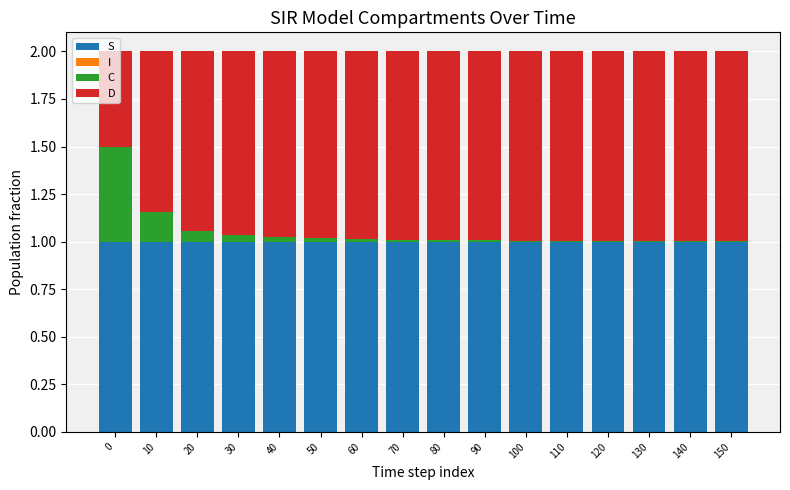

What is the sum of all S values?

16.0